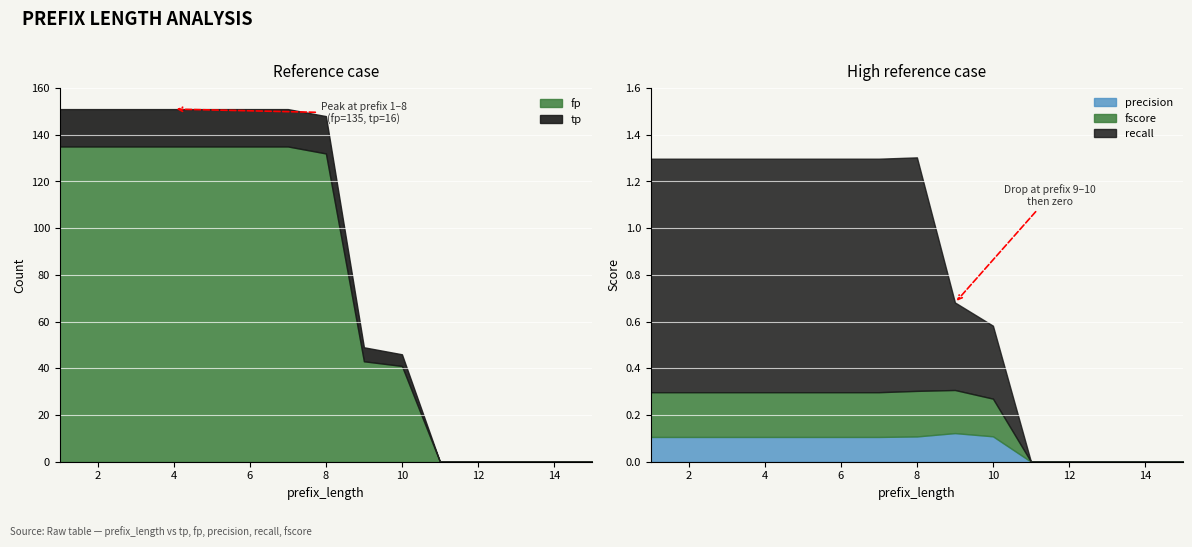

Rank the series by their maximum value, from highest to lowest.

fp, tp, recall, fscore, precision